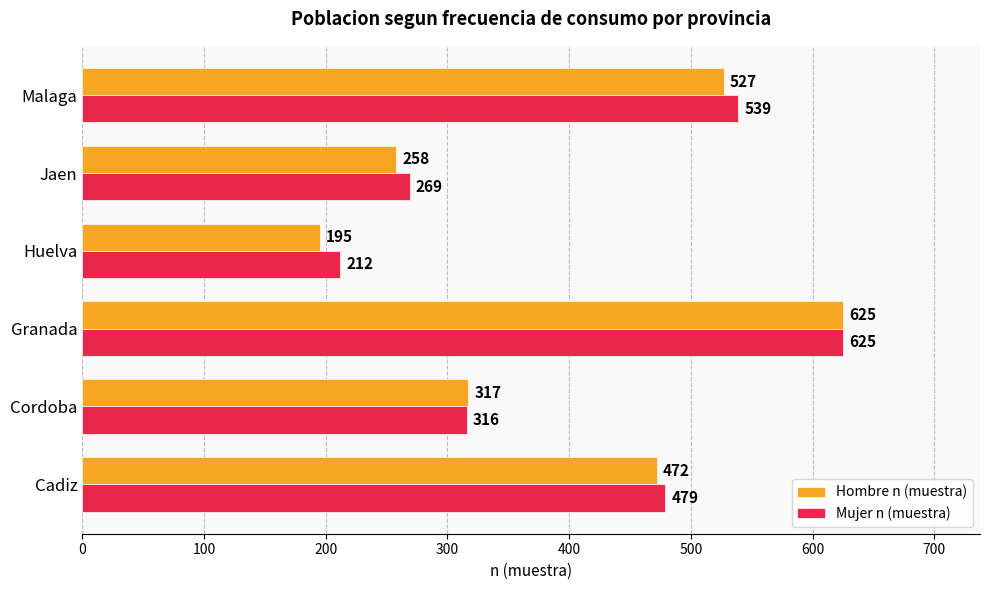

What is the sum of all Hombre n (muestra) values?

2394